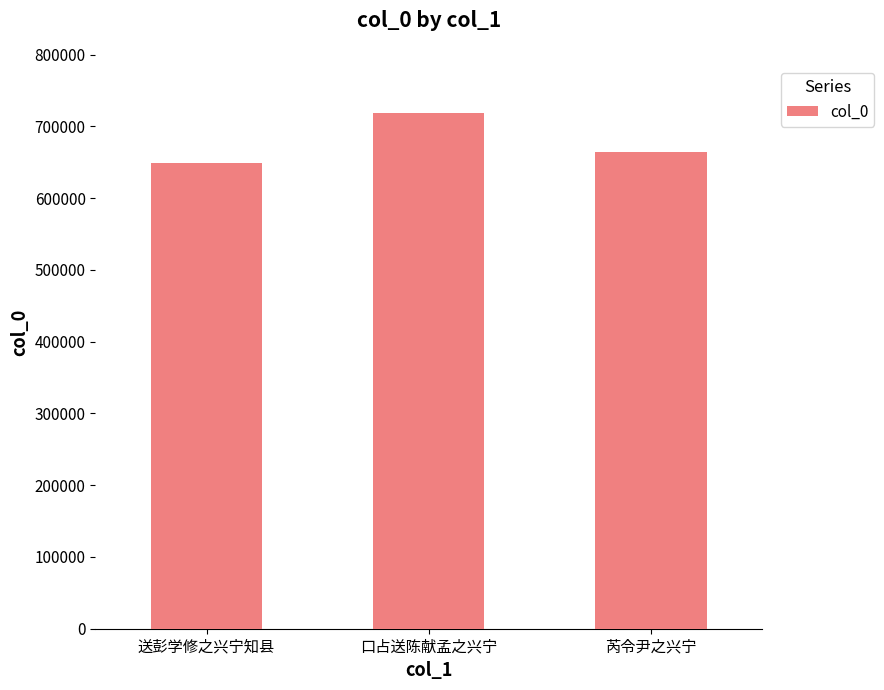

Read the value at 口占送陈献孟之兴宁.

718982